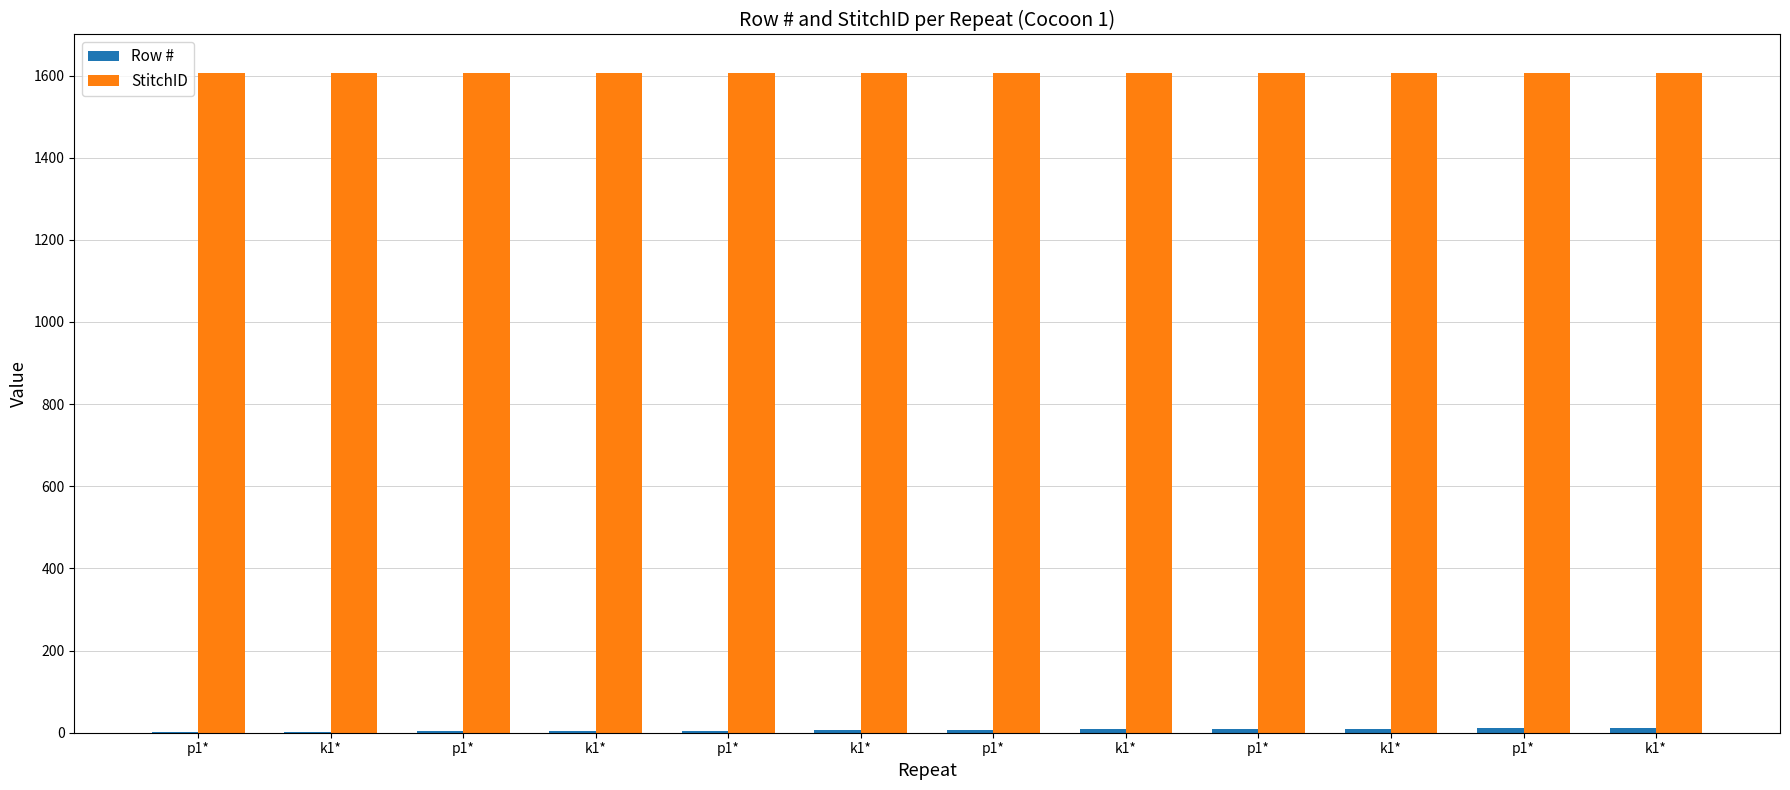

At which category is the sum across all series the highest?

k1*